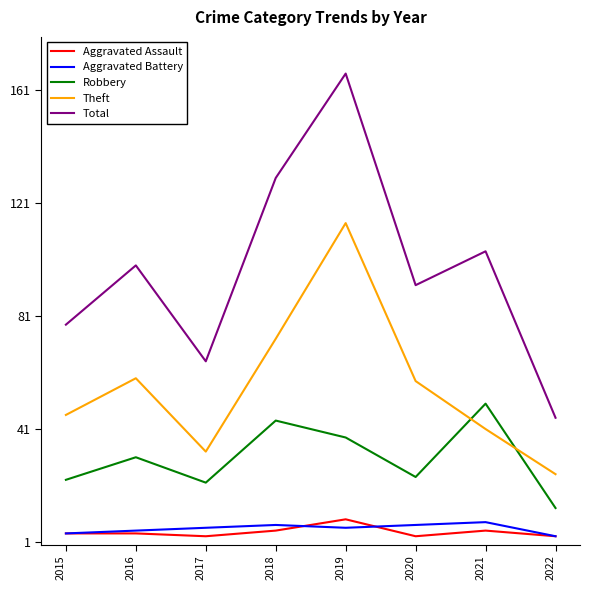

What is the average value of the Aggravated Battery series?

6